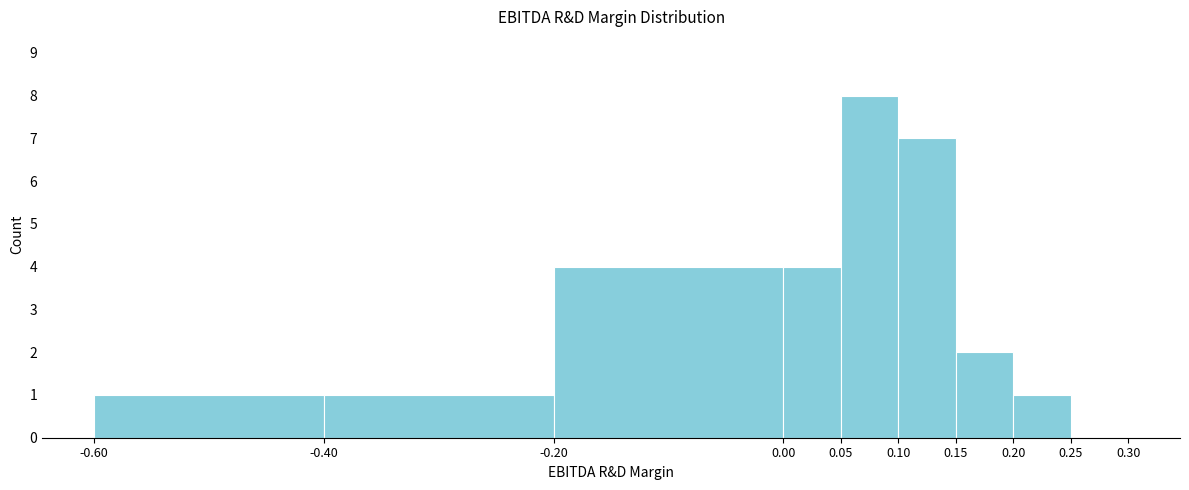

Which range on the x-axis has the tallest bar?

0.05 to 0.10